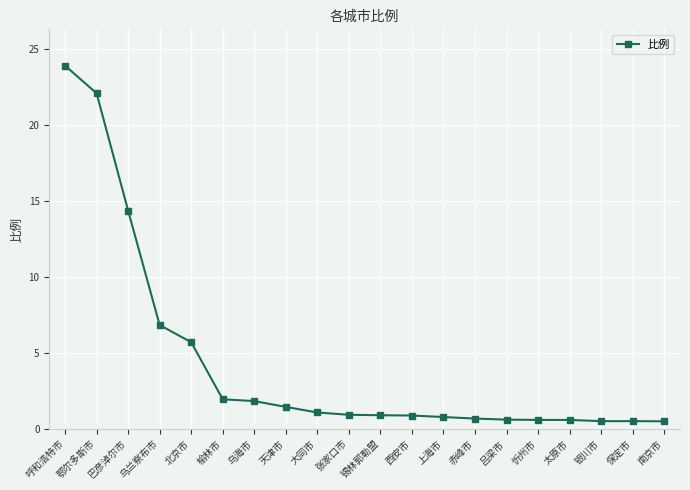

Is it true that the value at 鄂尔多斯市 is 38.3?

False